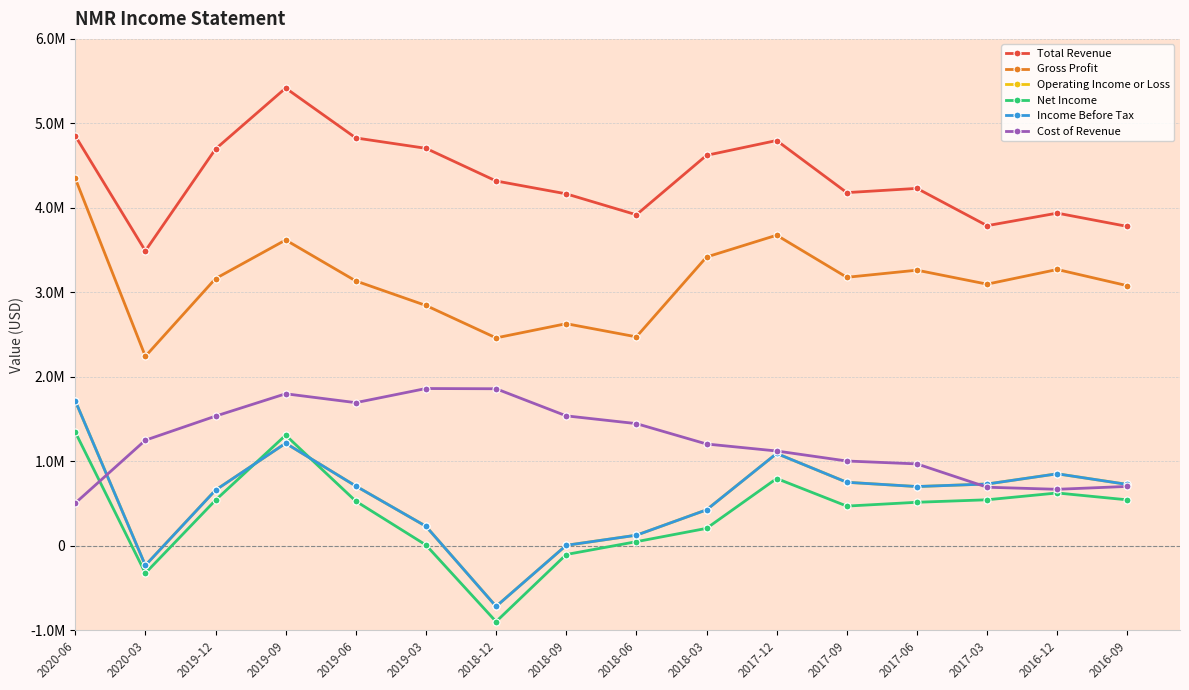

Rank the categories by Total Revenue value from highest to lowest.

2019-09, 2020-06, 2019-06, 2017-12, 2019-03, 2019-12, 2018-03, 2018-12, 2017-06, 2017-09, 2018-09, 2016-12, 2018-06, 2017-03, 2016-09, 2020-03